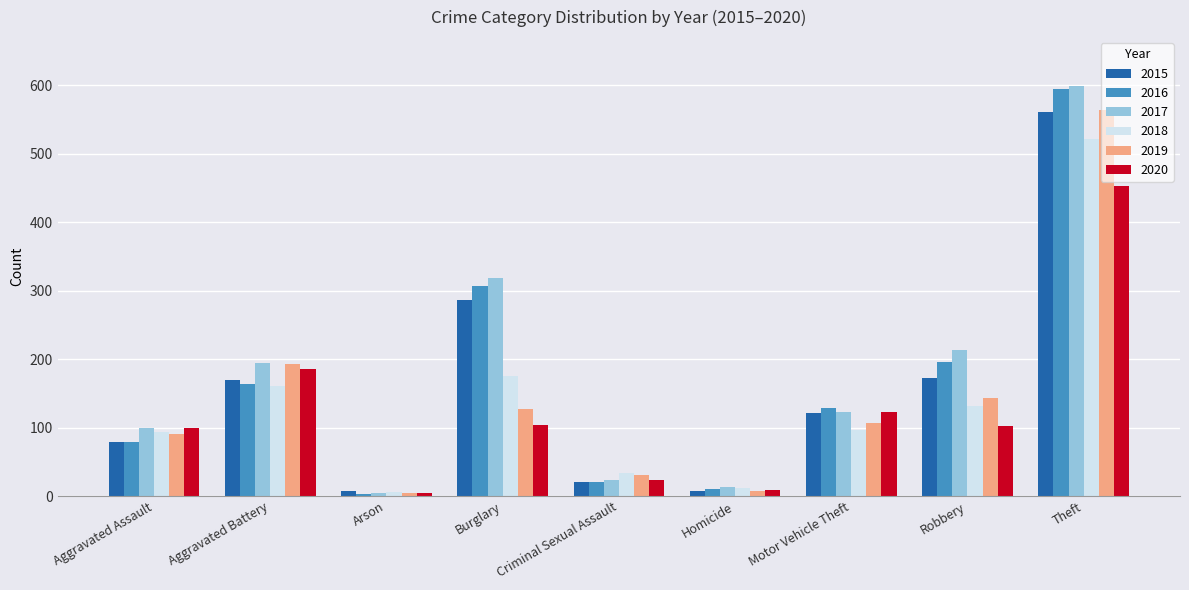

True or false: 2019 has a value of 77 at Robbery.

False